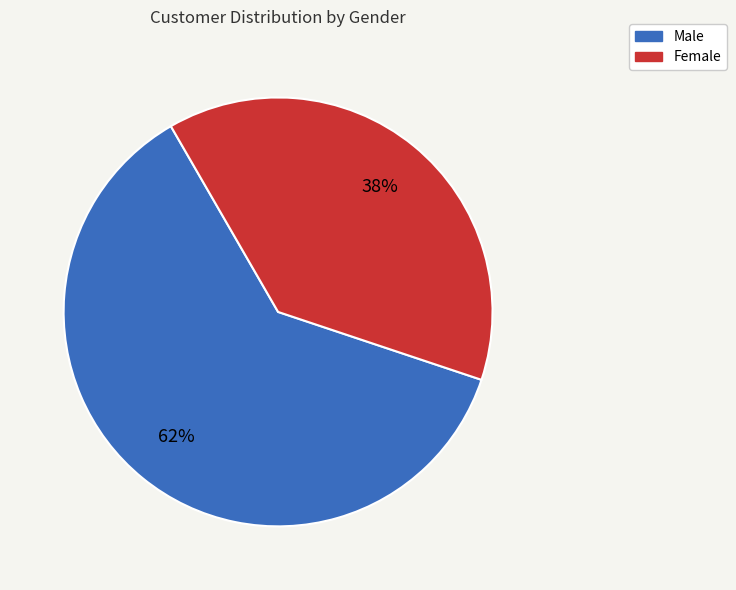

What is the ratio of the value at Female to the value at Male?

0.6